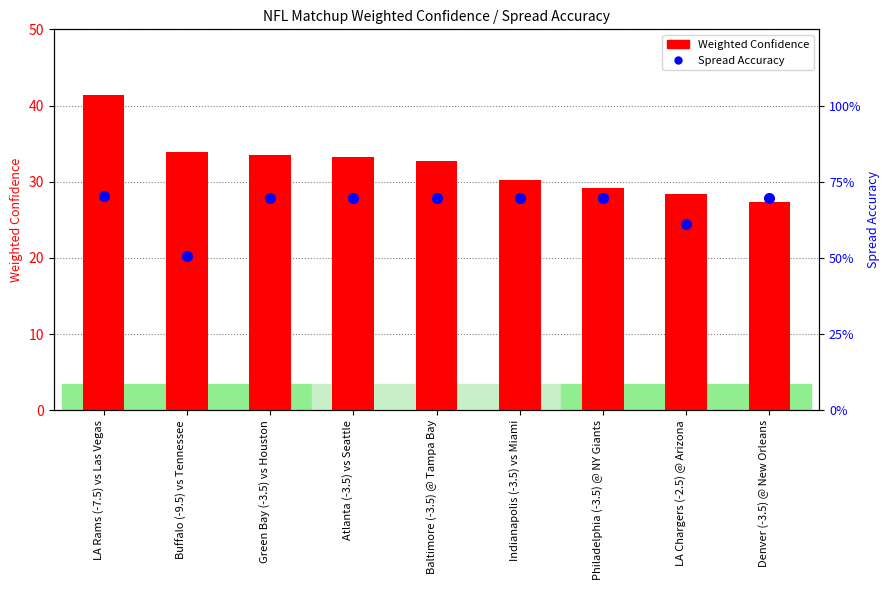

Reading left to right, transcribe all the data shown in this chart.

Weighted Confidence: LA Rams (-7.5) vs Las Vegas=41.4	Buffalo (-9.5) vs Tennessee=33.9	Green Bay (-3.5) vs Houston=33.5	Atlanta (-3.5) vs Seattle=33.2	Baltimore (-3.5) @ Tampa Bay=32.7	Indianapolis (-3.5) vs Miami=30.2	Philadelphia (-3.5) @ NY Giants=29.2	LA Chargers (-2.5) @ Arizona=28.4	Denver (-3.5) @ New Orleans=27.4
Spread Accuracy: LA Rams (-7.5) vs Las Vegas=0.7	Buffalo (-9.5) vs Tennessee=0.5	Green Bay (-3.5) vs Houston=0.7	Atlanta (-3.5) vs Seattle=0.7	Baltimore (-3.5) @ Tampa Bay=0.7	Indianapolis (-3.5) vs Miami=0.7	Philadelphia (-3.5) @ NY Giants=0.7	LA Chargers (-2.5) @ Arizona=0.6	Denver (-3.5) @ New Orleans=0.7